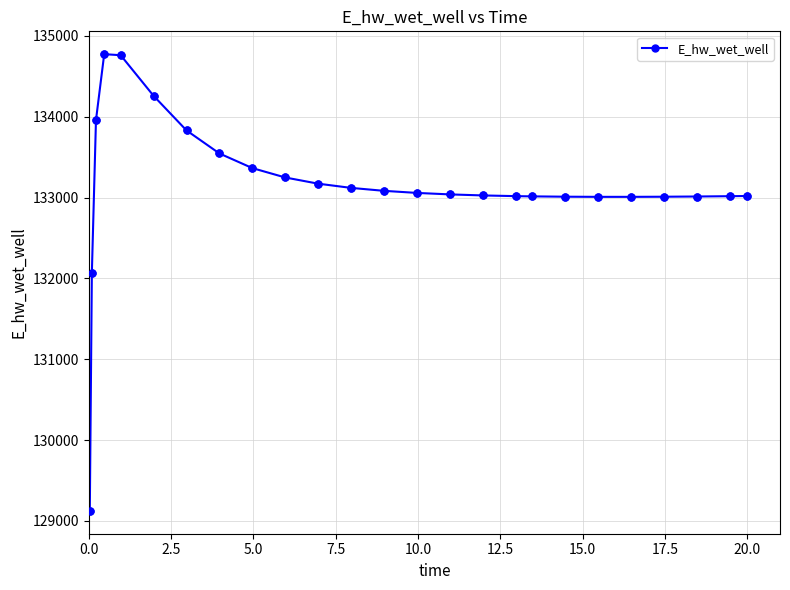

What is the value of the 7th point from the left?

133831.0